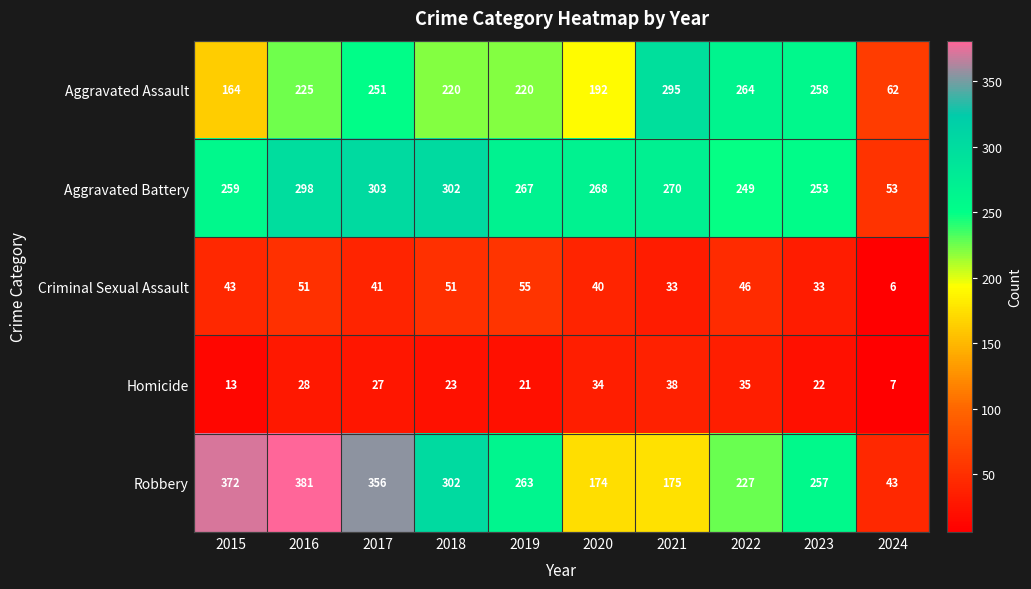

Which series changed the most between 2015 and 2021?

Robbery